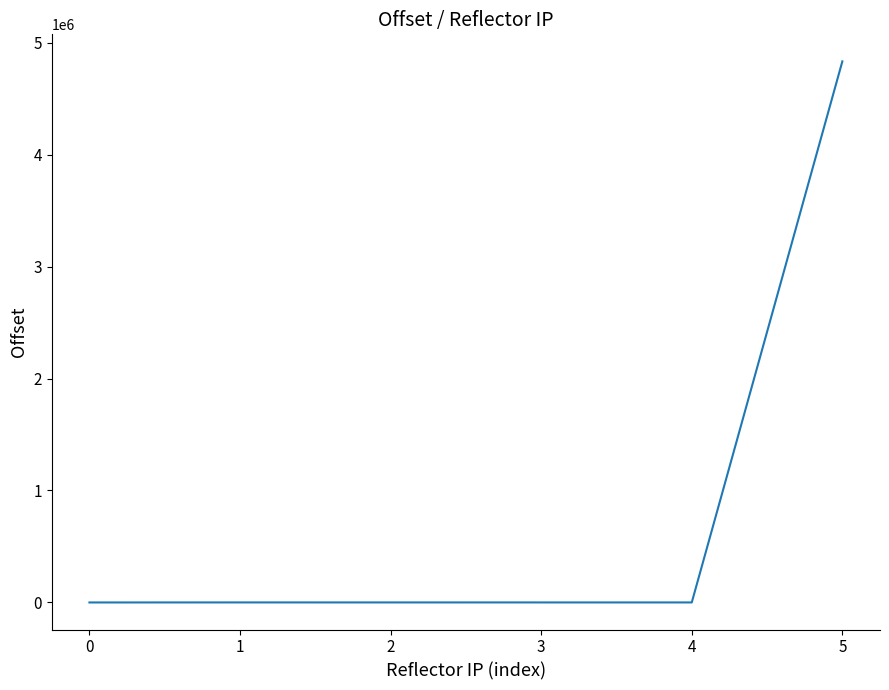

True or false: the data shows 2 at 0.

True